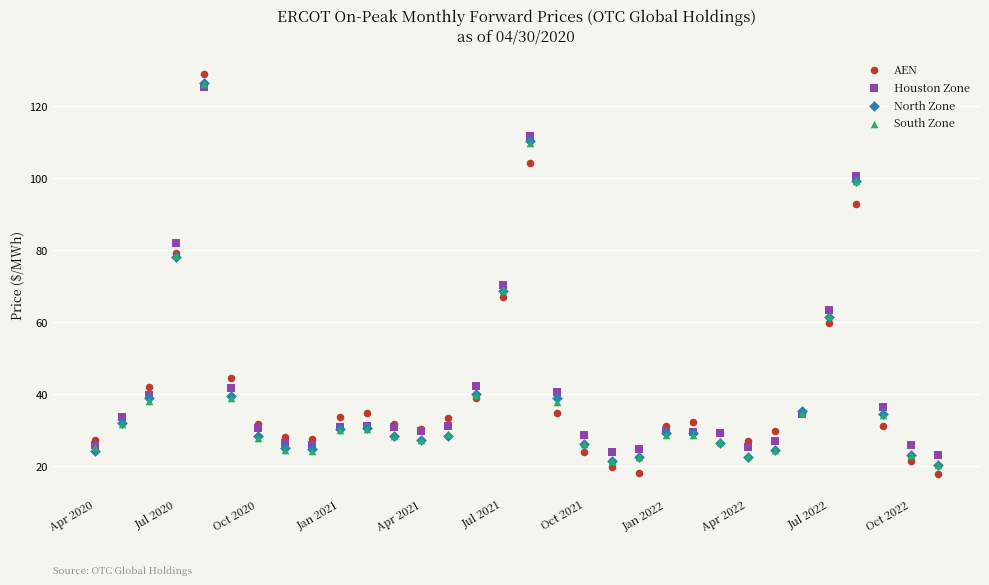

Which series has the widest spread of Y values?

AEN